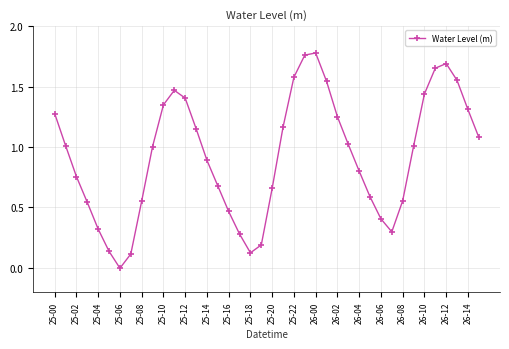

What is the sum of all values?

36.9